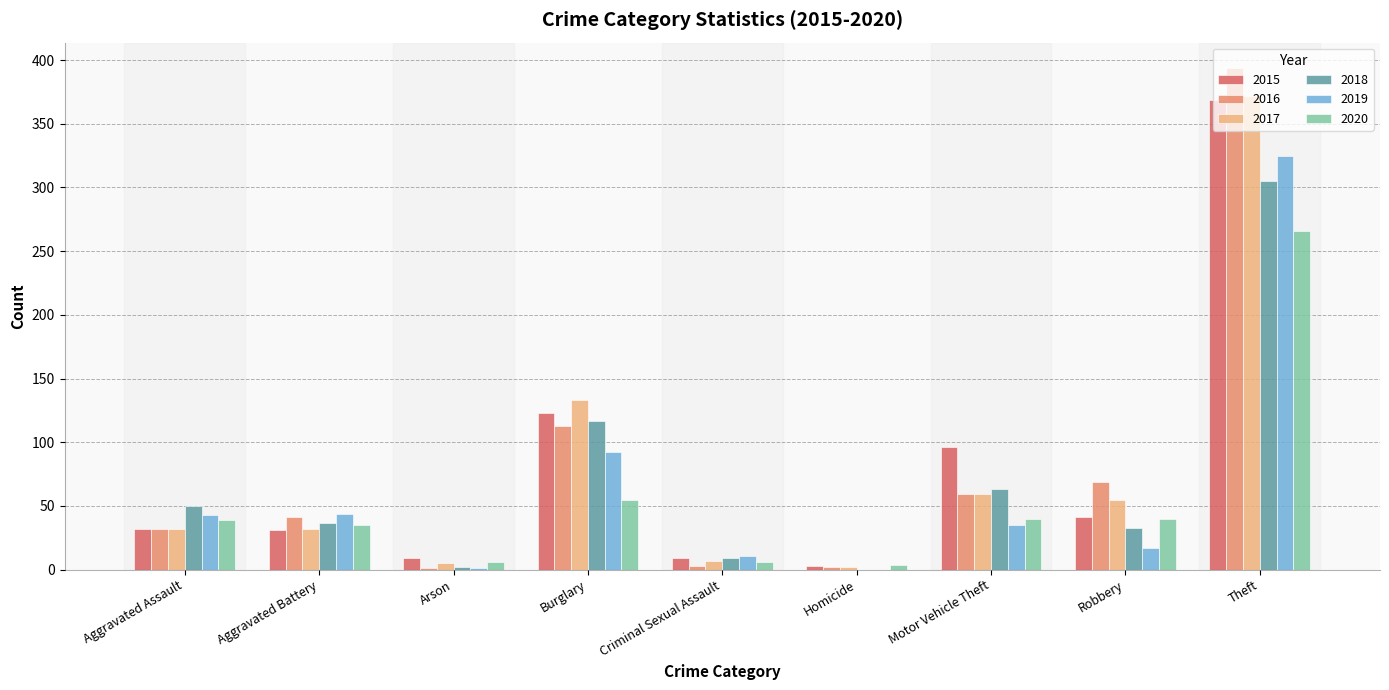

At which label does 2020 reach its peak?

Theft